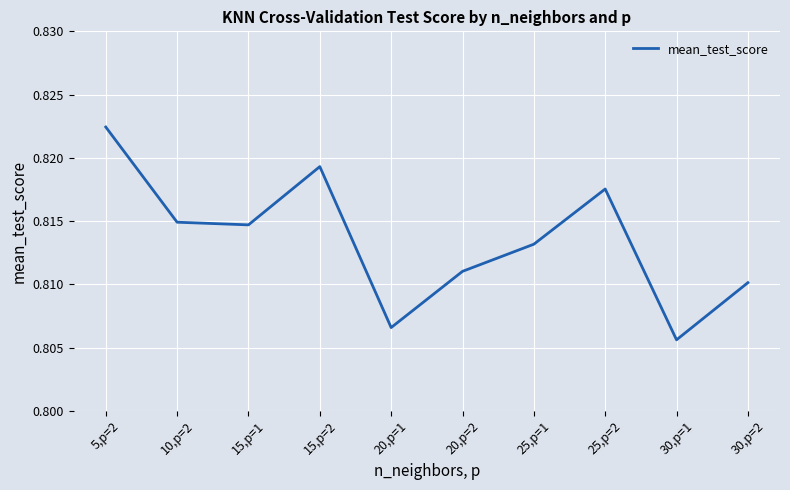

Between 20,p=1 and 5,p=2, which is larger?

5,p=2